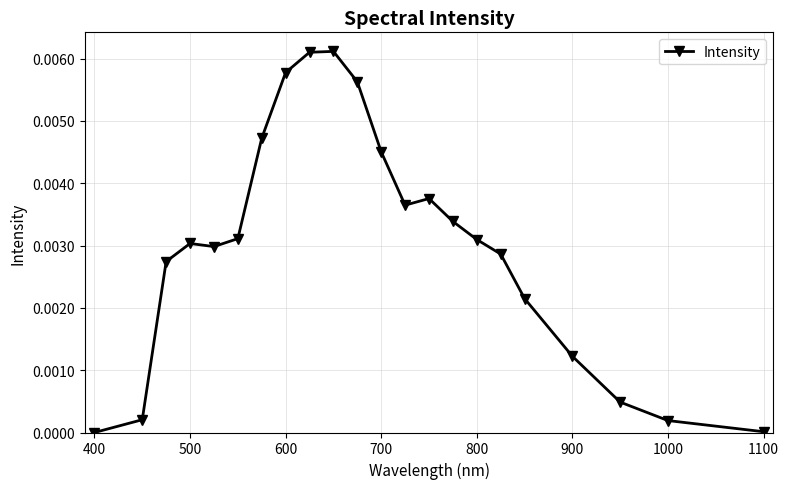

True or false: there are more than 0 points higher than both neighbors.

True